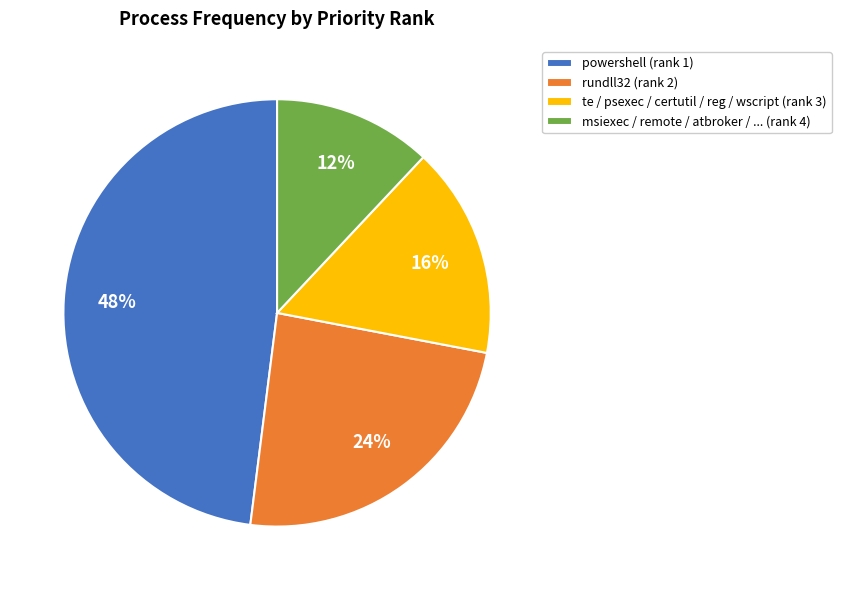

To the nearest percent, what is the difference between the powershell (rank 1) and msiexec / remote / atbroker / ... (rank 4) slice percentages?

36%